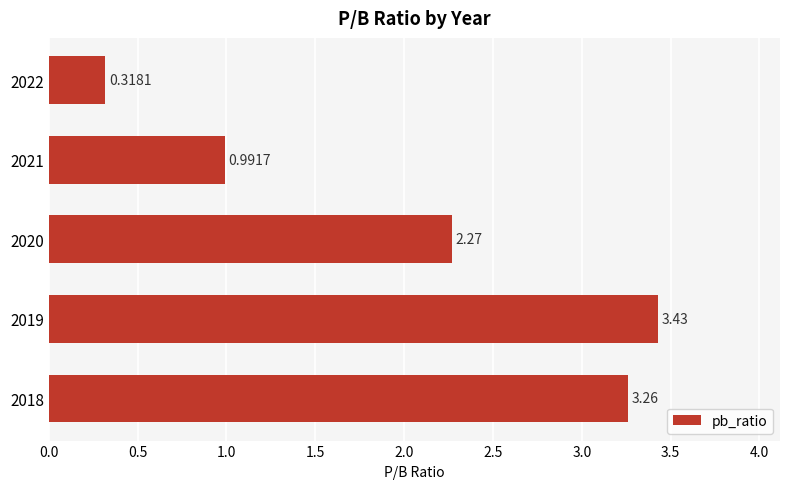

Rank the categories by value from highest to lowest.

2019, 2018, 2020, 2021, 2022